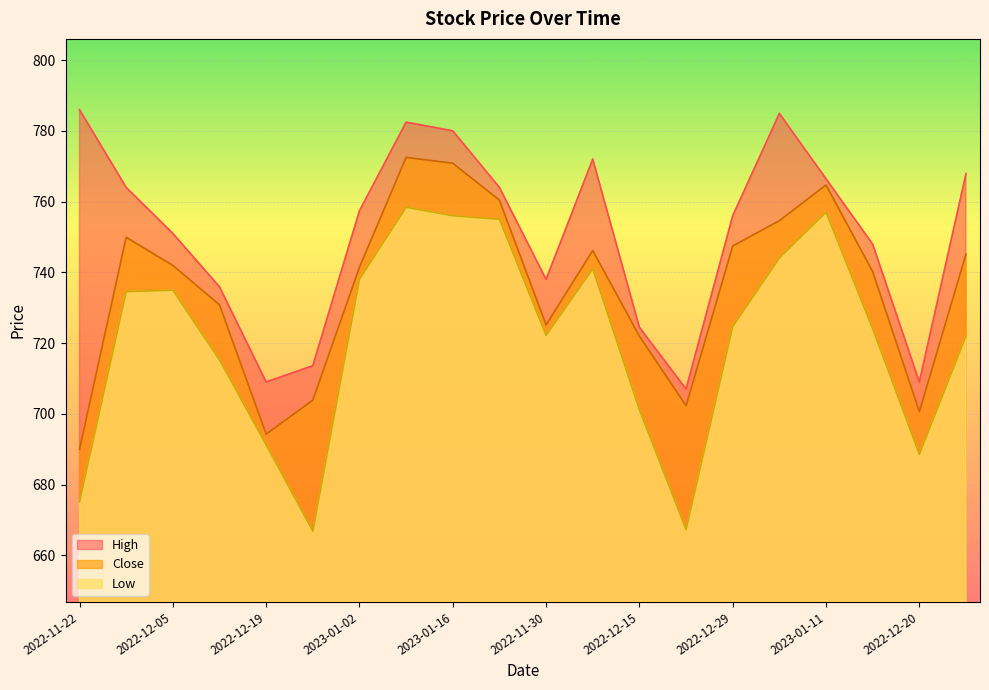

At how many categories does at least one series exceed 755?

11